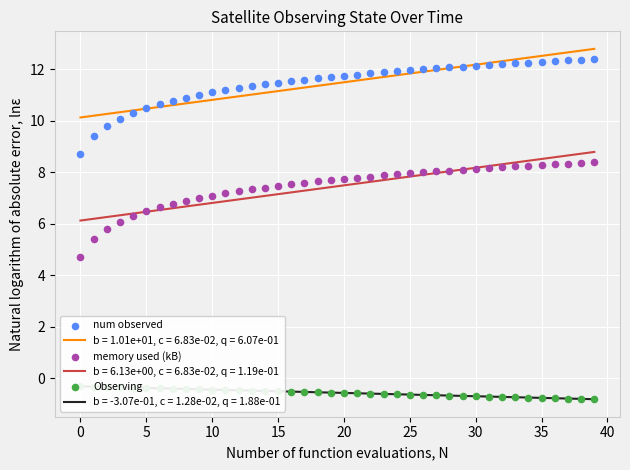

Which series reaches the minimum Y coordinate?

Observing